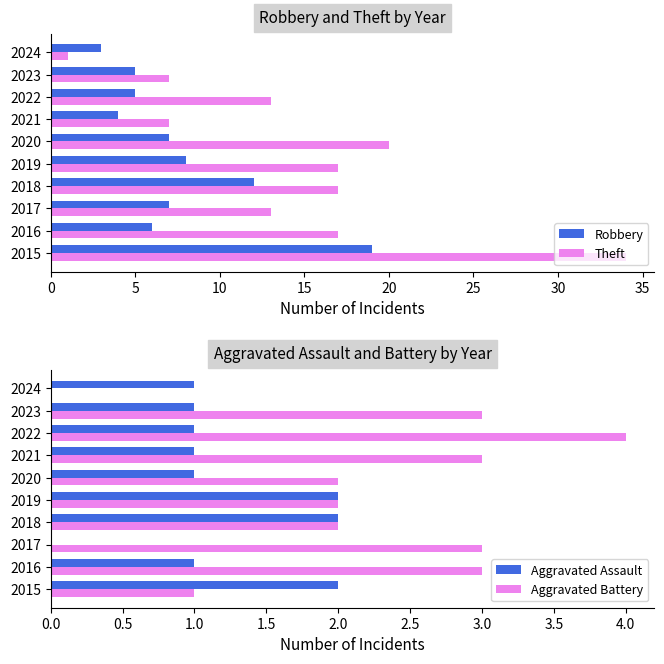

Which series has the largest total across all categories?

Theft